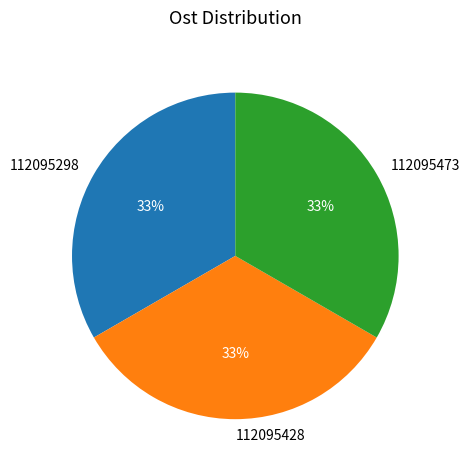

Combined, do 112095298 and 112095428 account for over 50%?

Yes